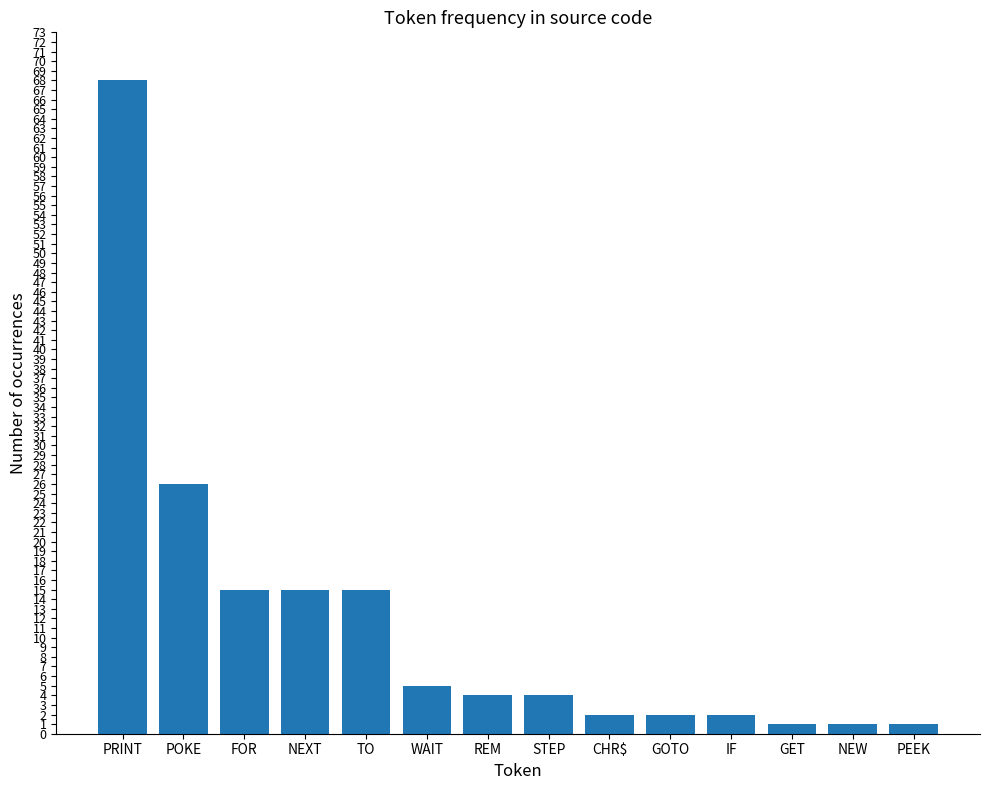

Does the chart contain stacked bars?

No